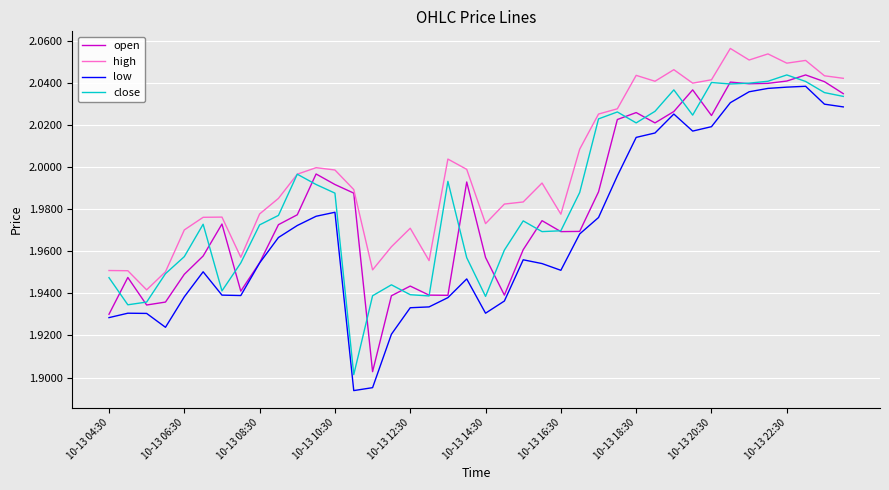

How many lines are shown in the chart?

4